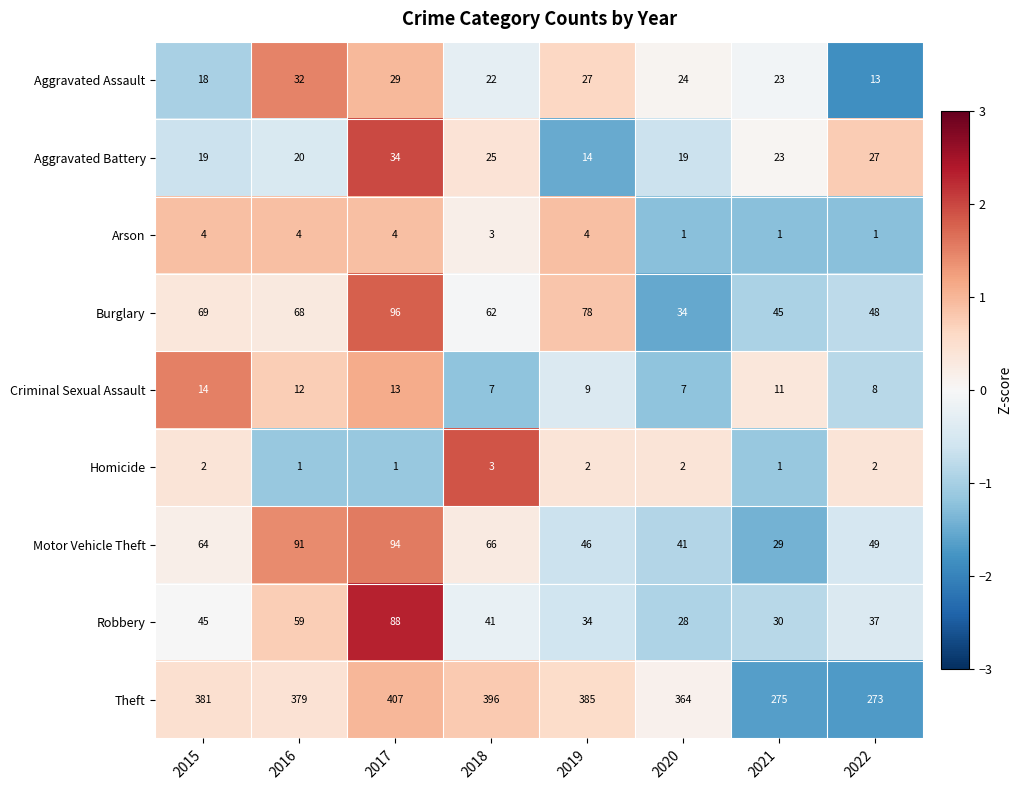

At 2016, list the series in order from largest to smallest.

Theft, Motor Vehicle Theft, Burglary, Robbery, Aggravated Assault, Aggravated Battery, Criminal Sexual Assault, Arson, Homicide